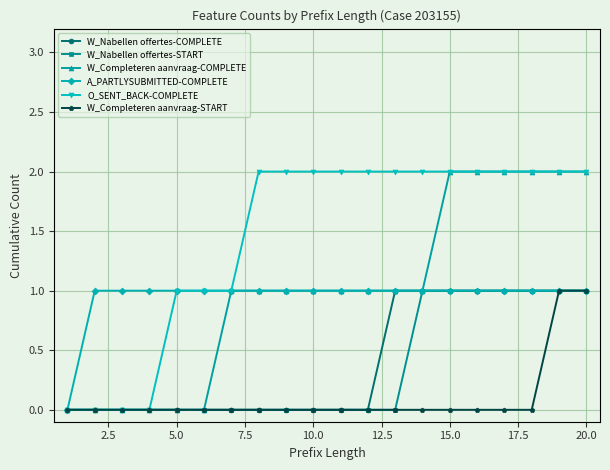

Which series has the largest total across all categories?

O_SENT_BACK-COMPLETE